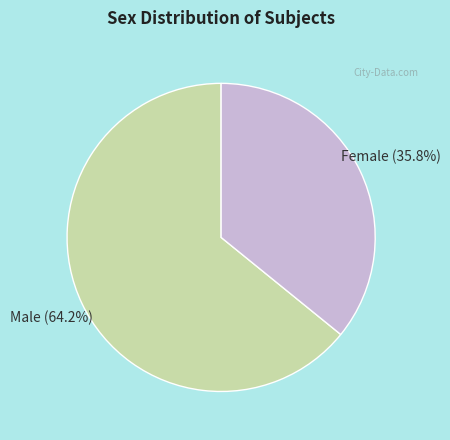

Is there a majority slice in this chart?

Yes